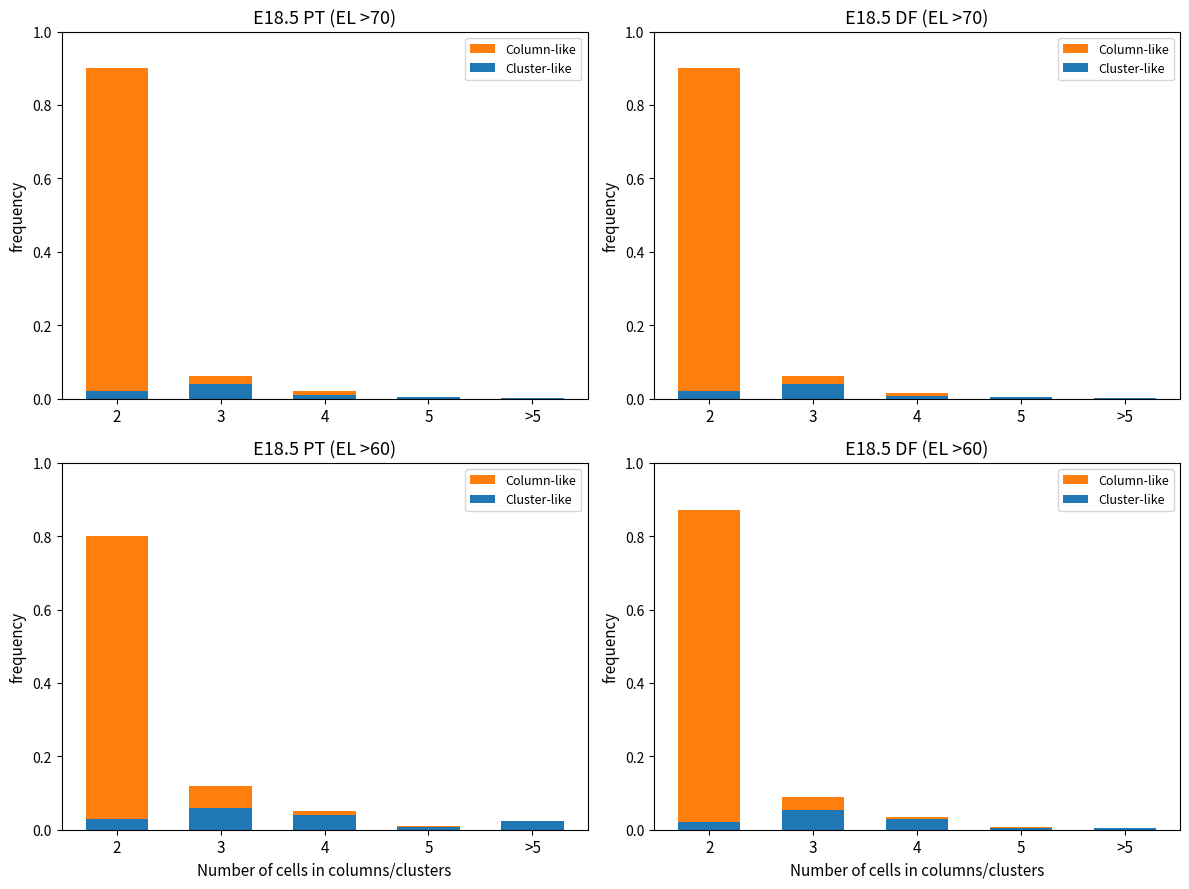

Which category has the highest value in the Column-like series?

2